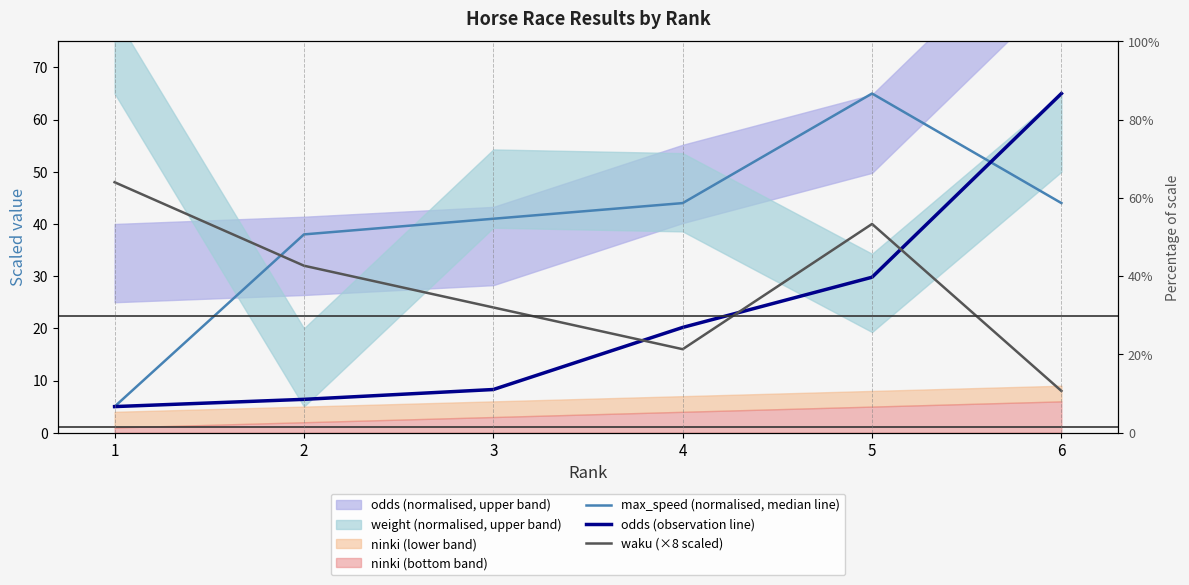

What is the maximum value shown in the chart?

65.0